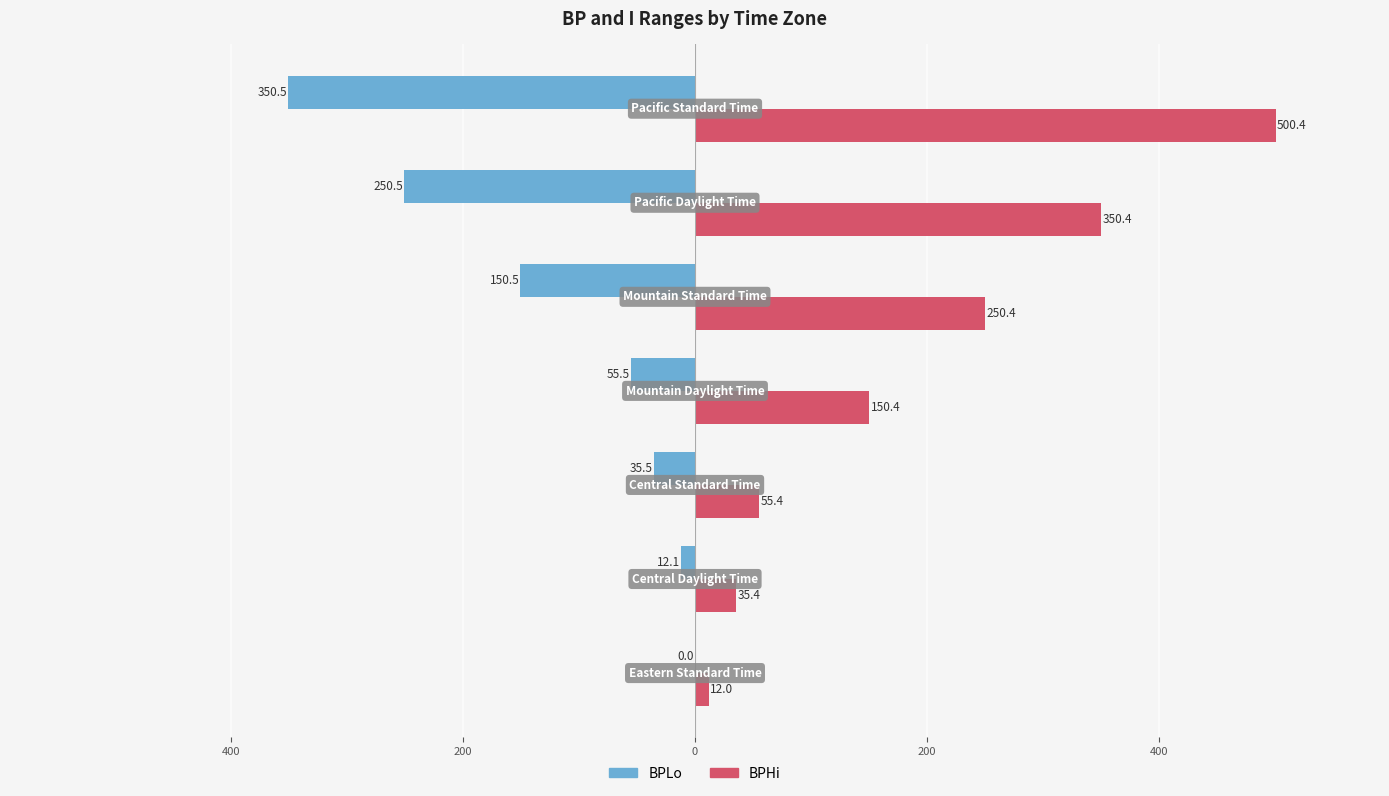

What are all the series names shown in the legend?

BPLo, BPHi